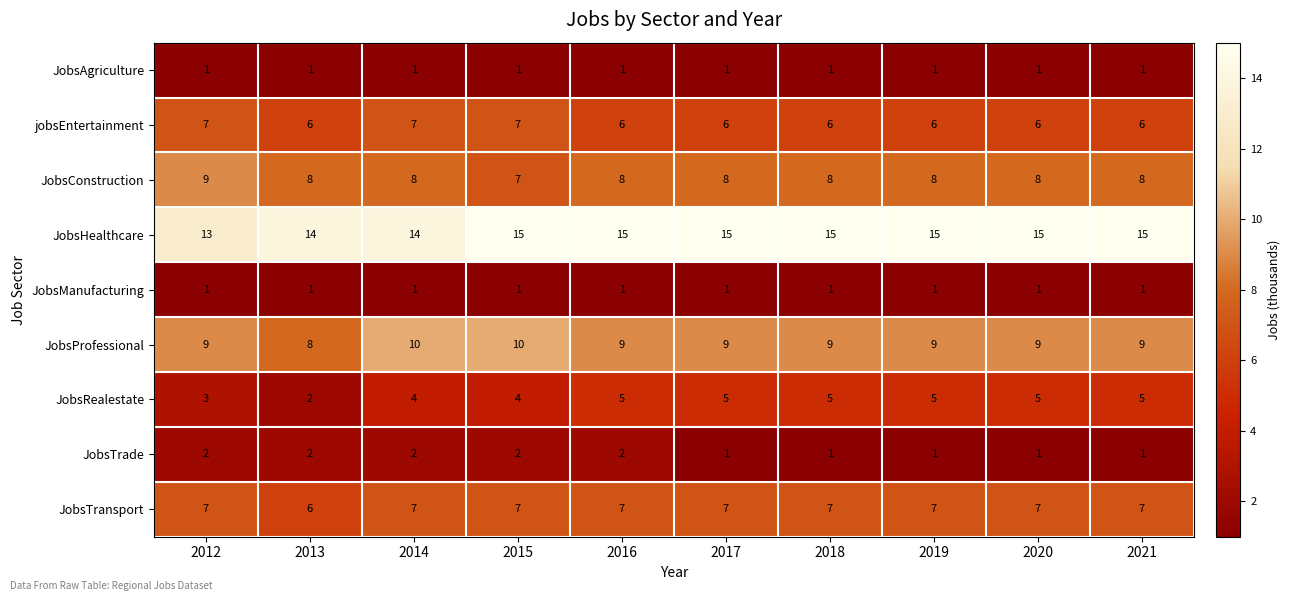

Which series has the widest spread of values?

JobsRealestate